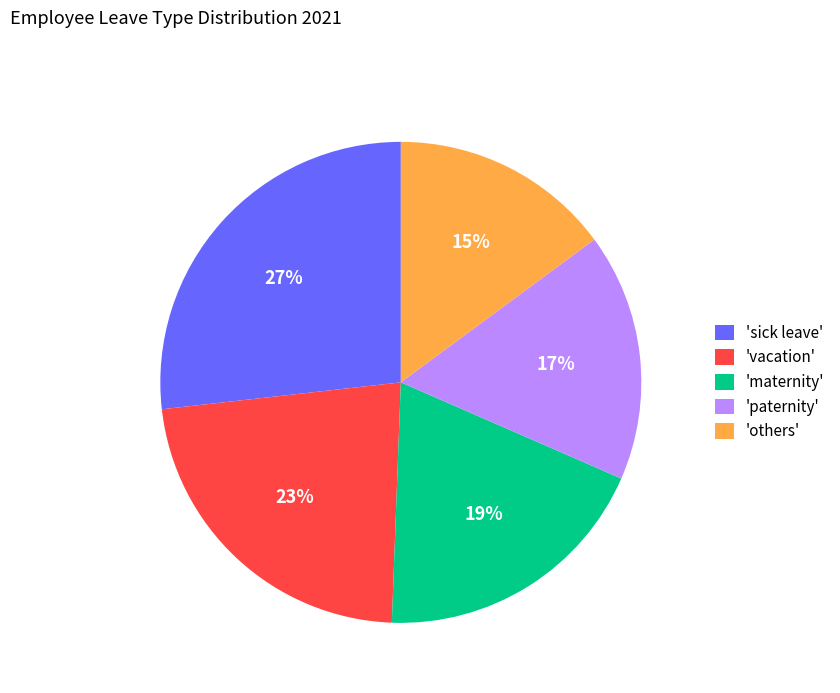

To the nearest percent, what portion does 'paternity' represent?

17%